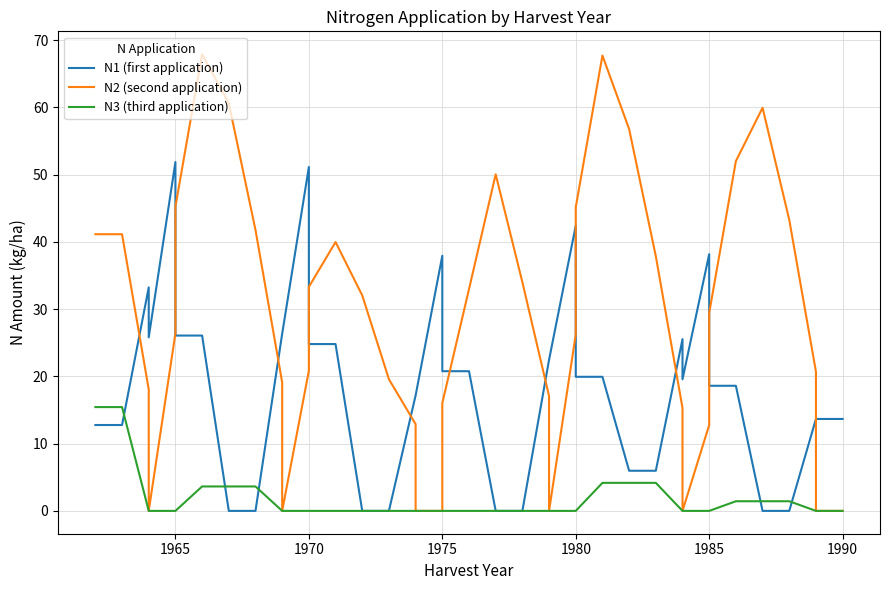

Does the chart display data point markers on the line(s)?

No